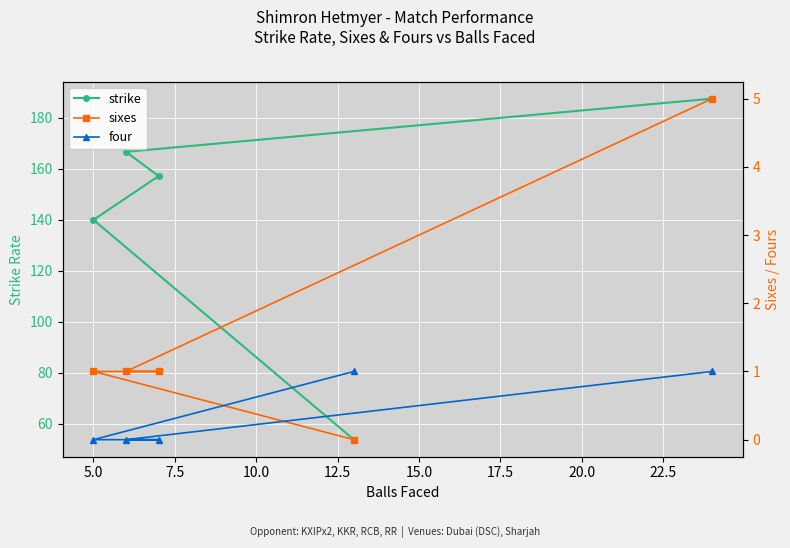

True or false: strike and four intersect in this chart.

False